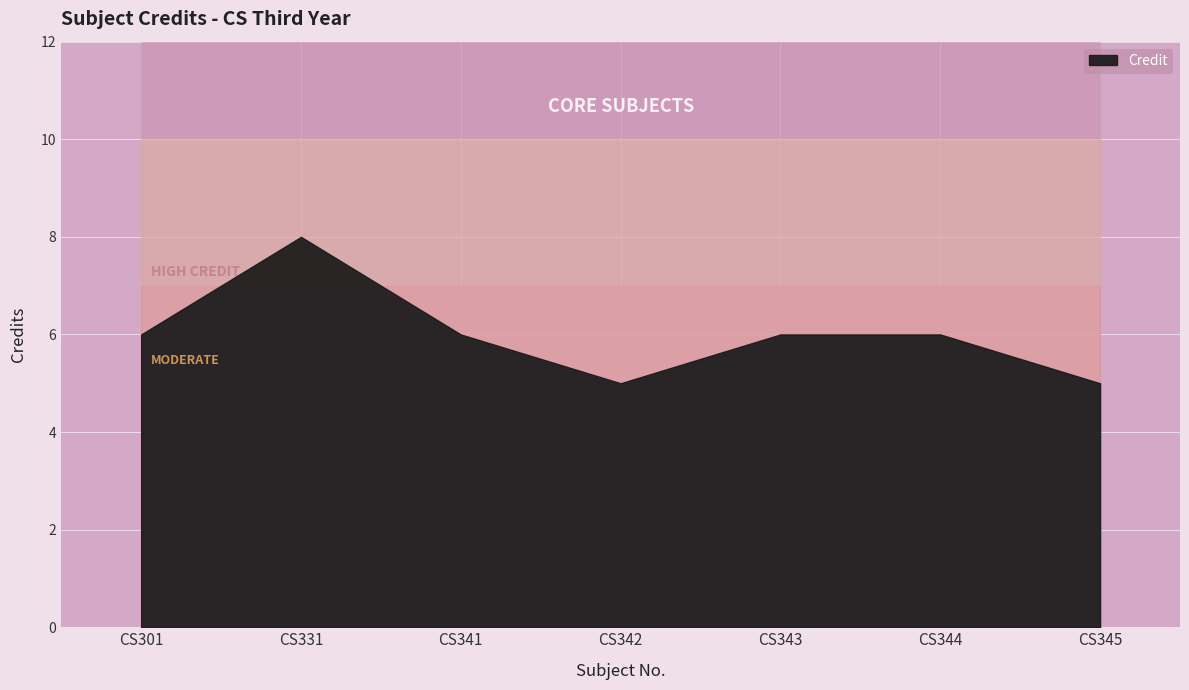

Reading left to right, transcribe all the data shown in this chart.

CS301=6	CS331=8	CS341=6	CS342=5	CS343=6	CS344=6	CS345=5